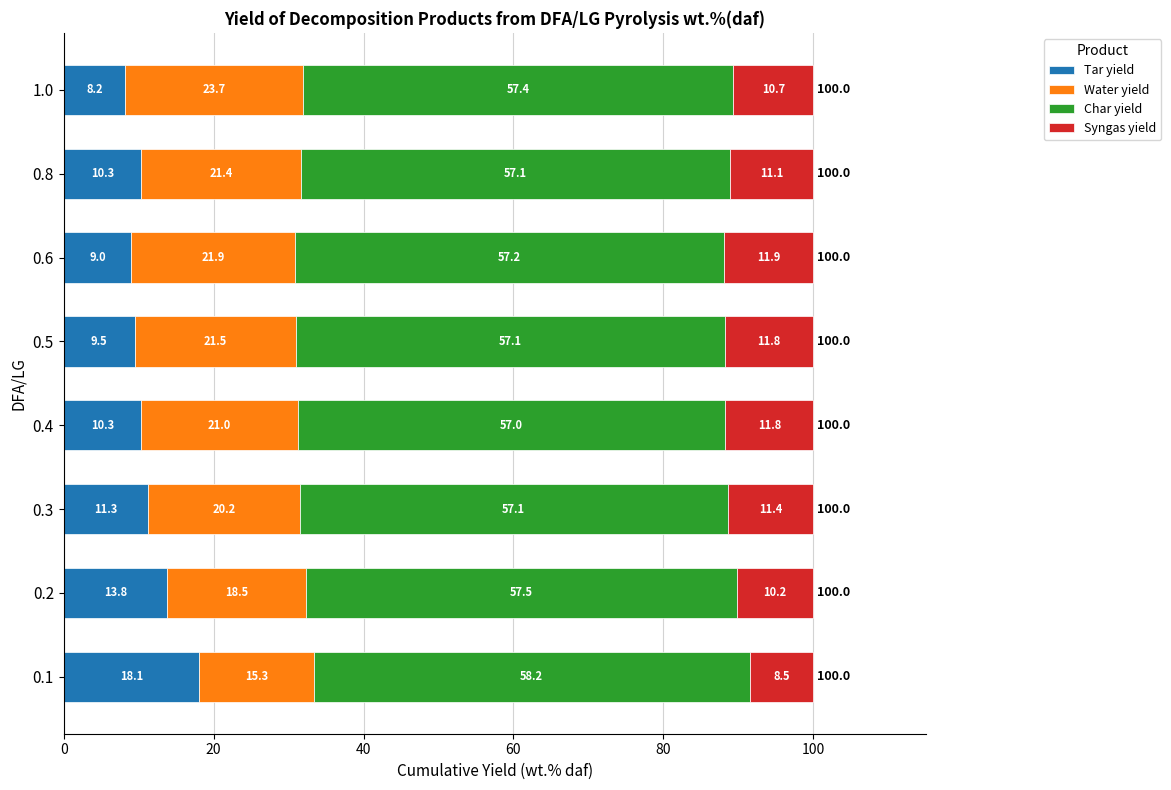

What is the minimum value for Tar yield?

8.2